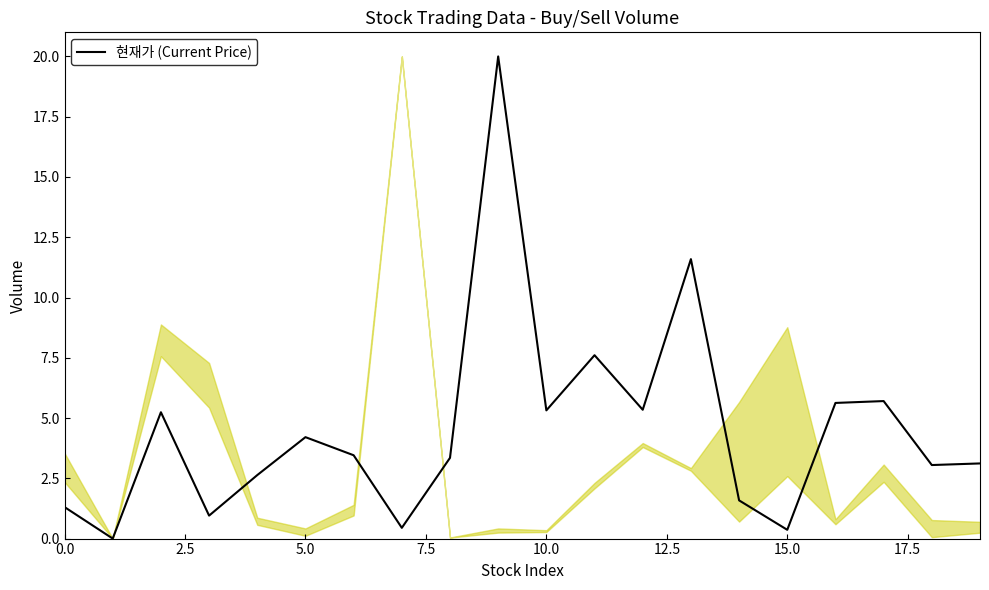

Count the number of data series in this chart.

1